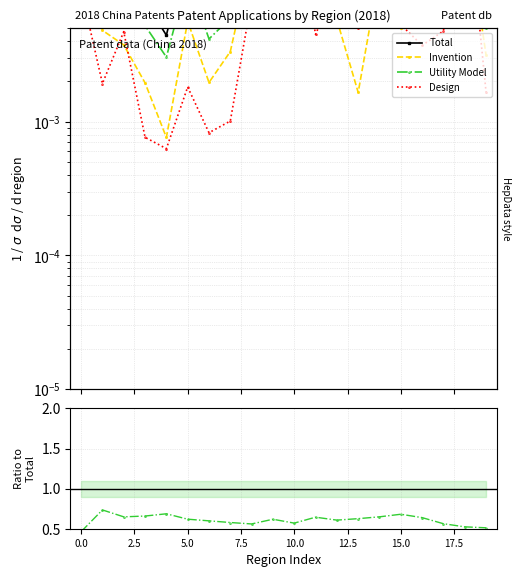

True or false: Invention and Utility Model intersect in this chart.

False